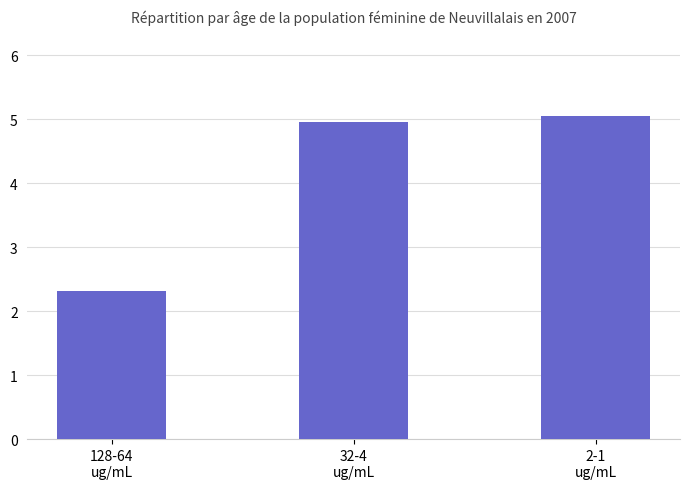

Is it true that the value at 128-64
ug/mL is 2.3?

True